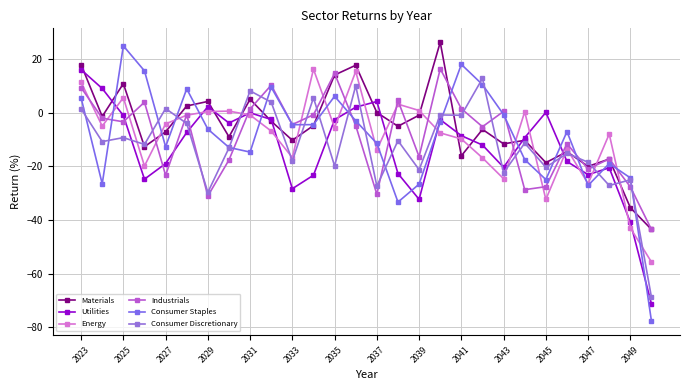

Does the chart display data point markers on the line(s)?

Yes